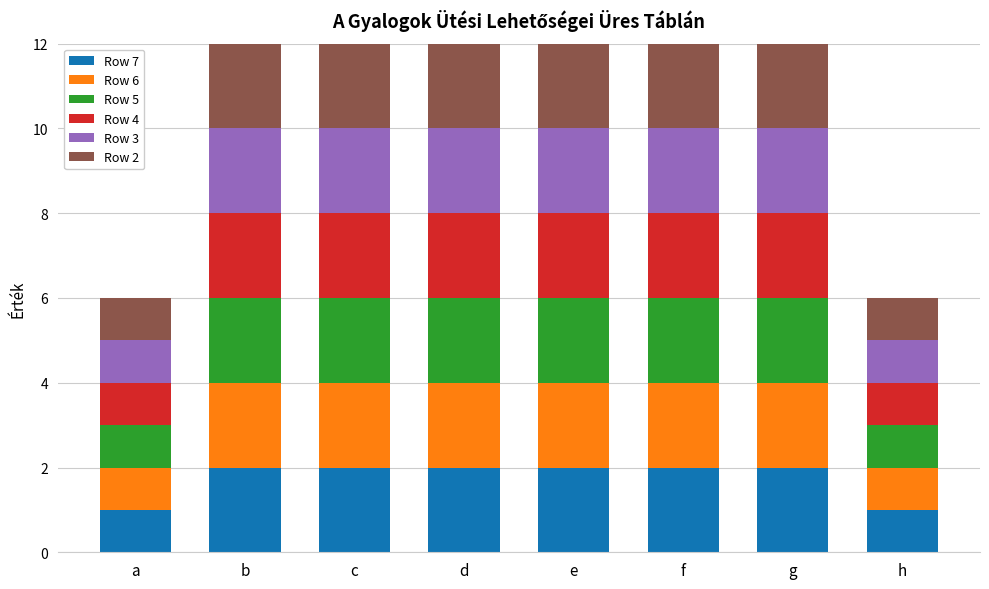

What is the maximum value for Row 7?

2